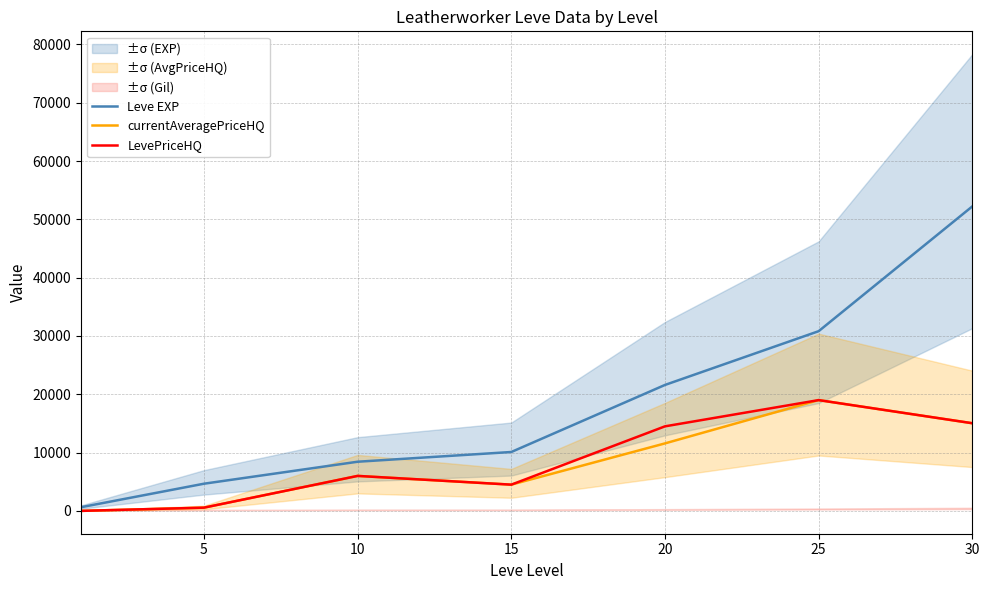

True or false: currentAveragePriceHQ and LevePriceHQ cross at least once.

False